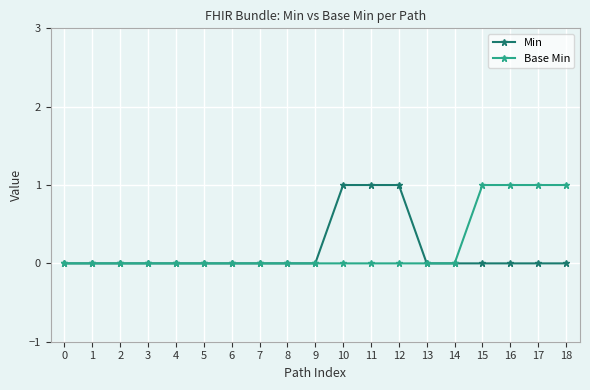

At 15, list the series in order from largest to smallest.

Base Min, Min